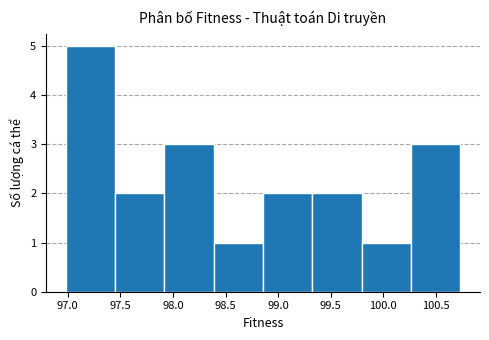

Reading left to right, transcribe this chart: for each bar, give the range it covers on the x-axis and its height. Neither the bar edges nor the heights are printed on the chart, so give them approximately, as read against the axes.

97.00 to 97.45: 5
97.45 to 97.90: 2
97.90 to 98.40: 3
98.40 to 98.85: 1
98.85 to 99.30: 2
99.30 to 99.80: 2
99.80 to 100.25: 1
100.25 to 100.75: 3